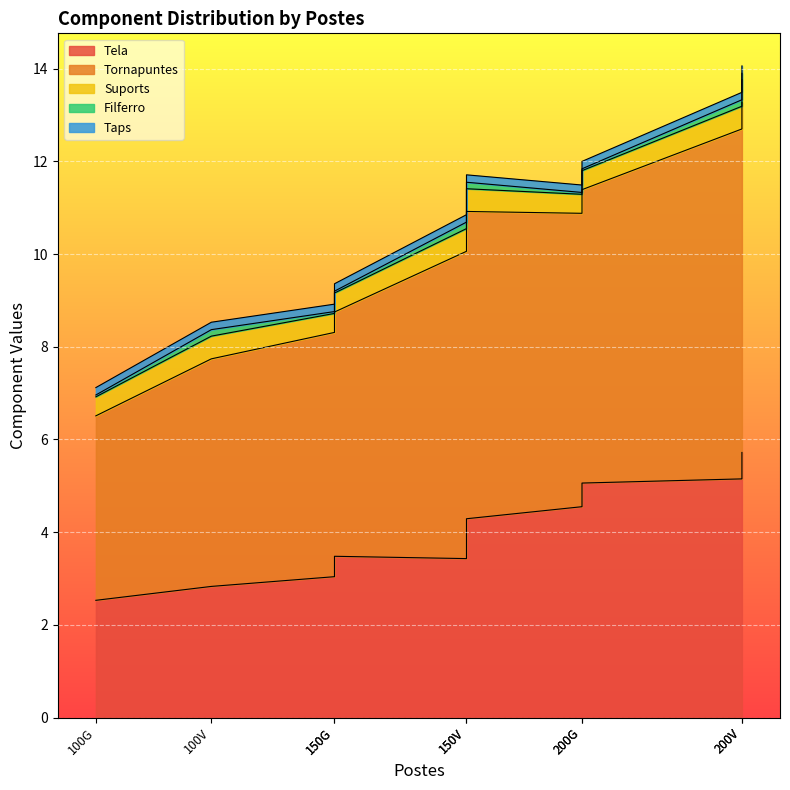

True or false: Tornapuntes and Filferro cross at least once.

False